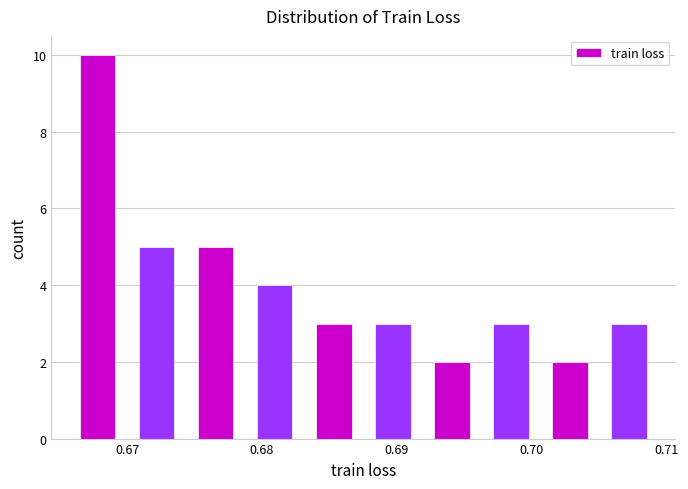

What is the height of the bar covering 0.671 to 0.675 on the x-axis? Neither the bar edges nor the heights are printed on the chart, so give them approximately, as read against the axes.

5